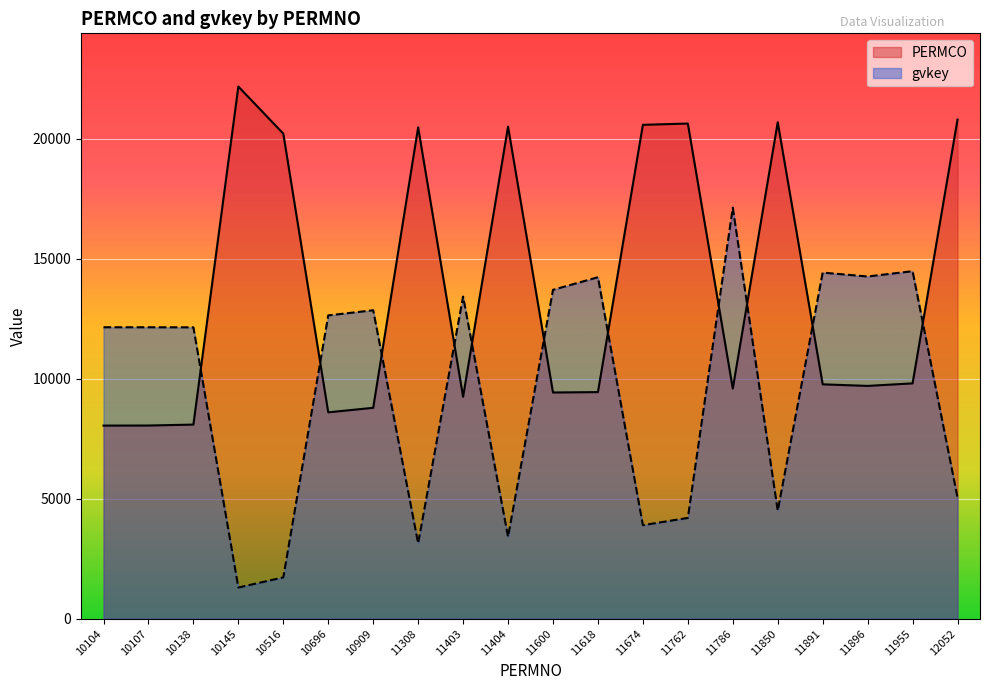

Which series changed the most between 11404 and 11618?

PERMCO